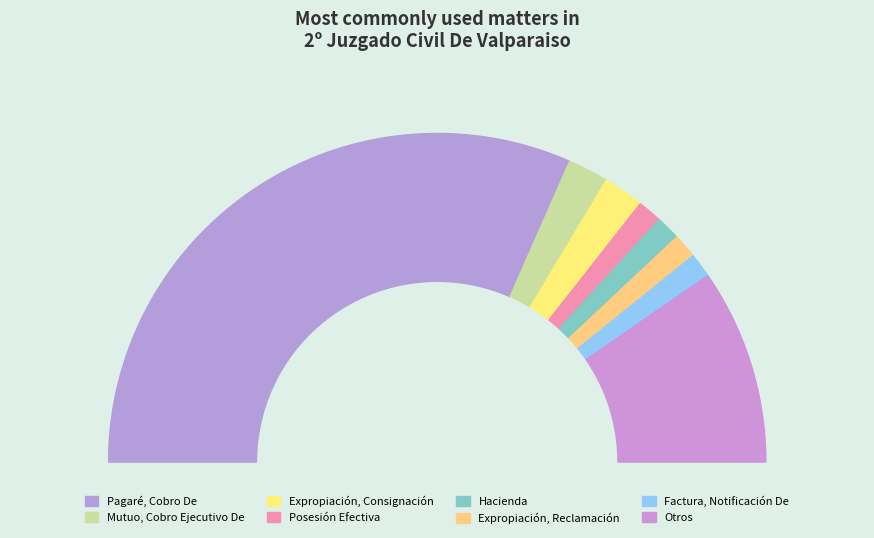

Which slice is the largest?

Pagaré, Cobro De